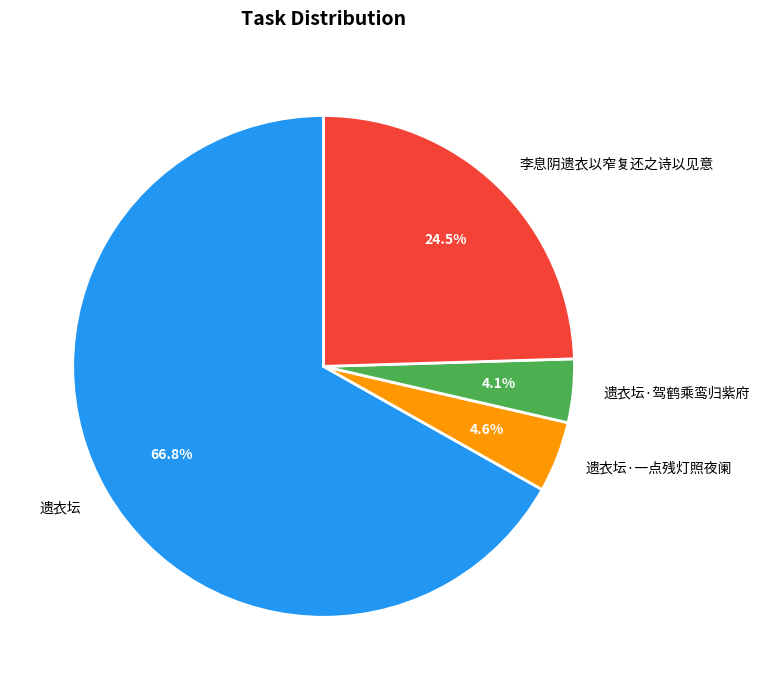

Does 遗衣坛 represent more than half of the total?

Yes